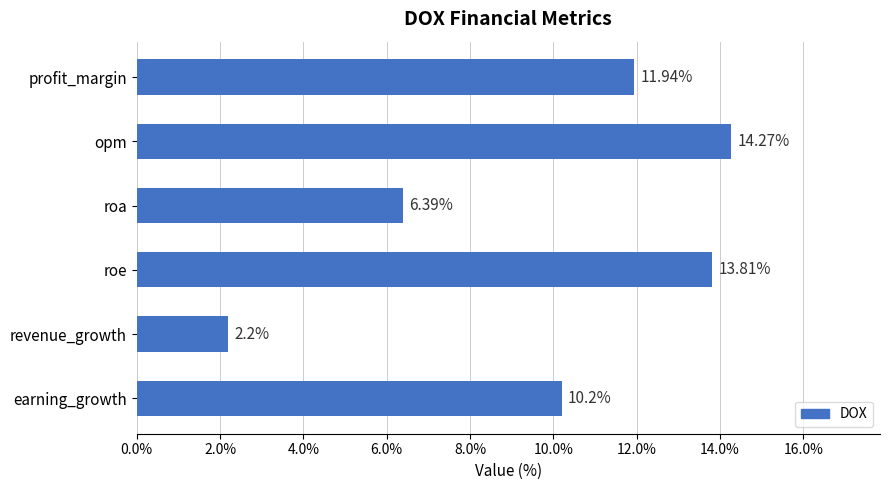

How many bars are there in total?

6